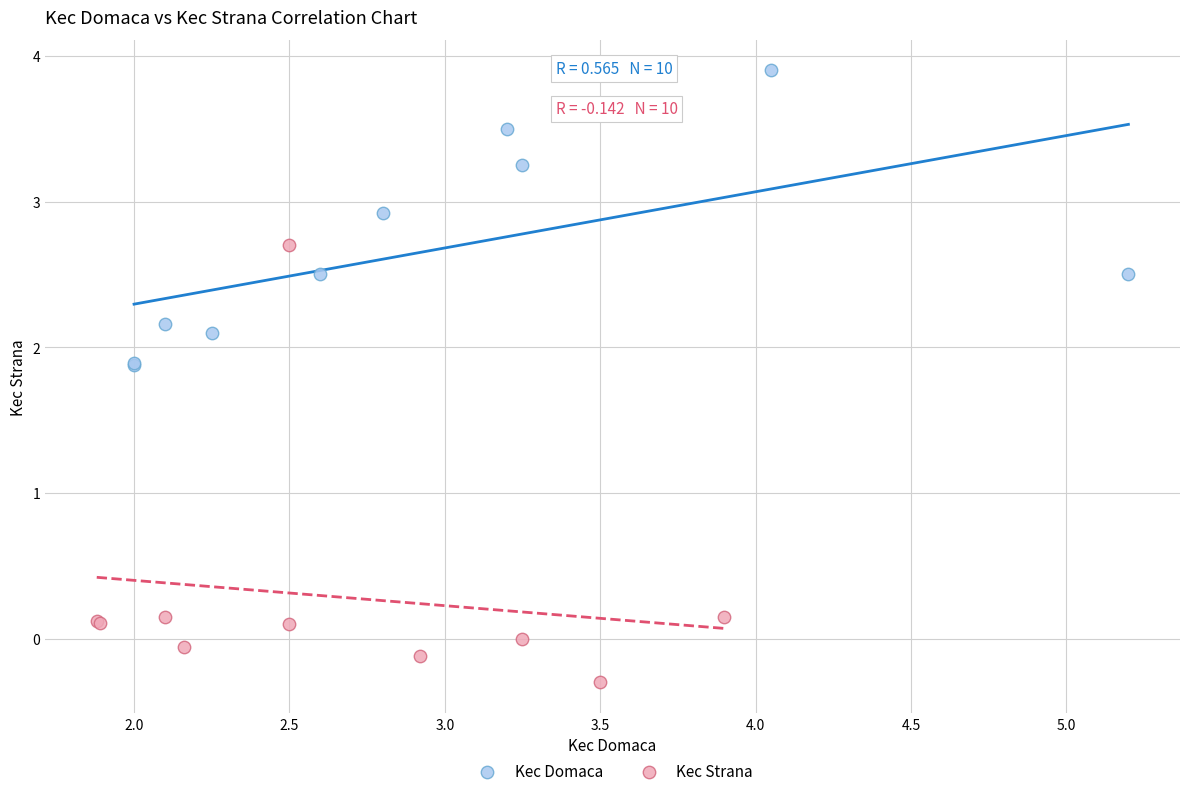

Which series has the largest Y range (max minus min)?

Kec Strana